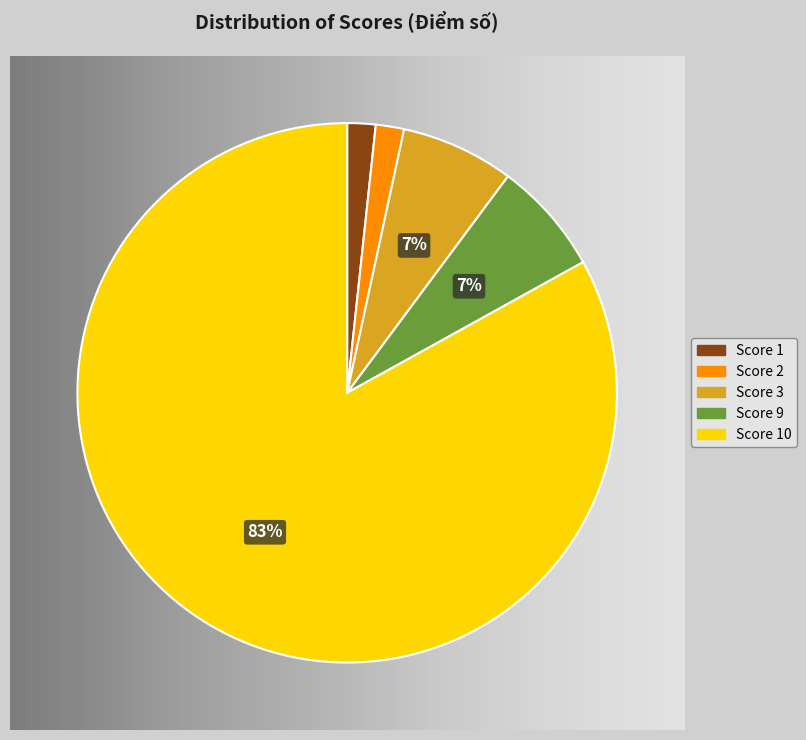

Is there a majority slice in this chart?

Yes